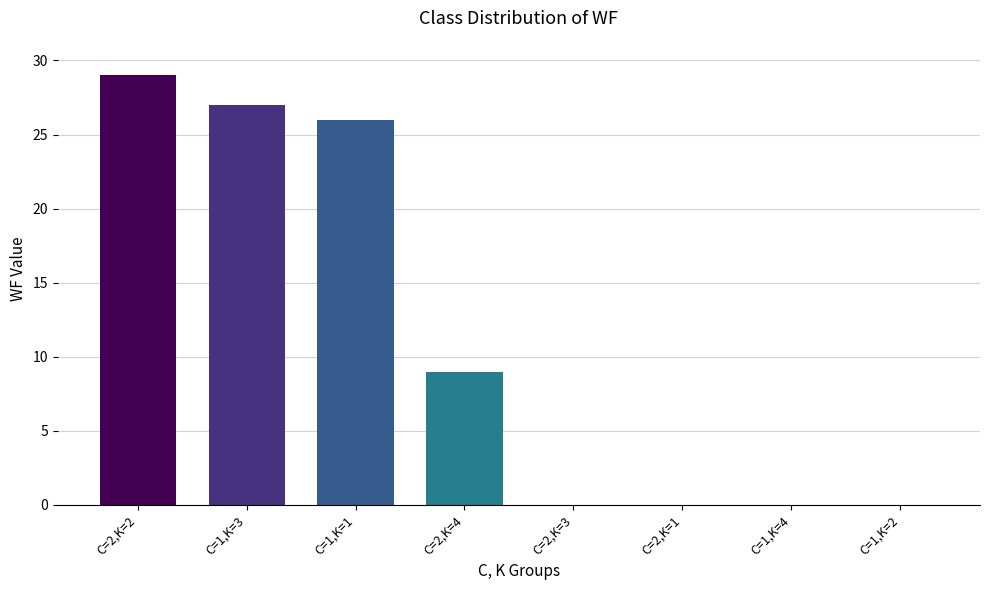

Between C=1,K=4 and C=1,K=1, which is larger?

C=1,K=1